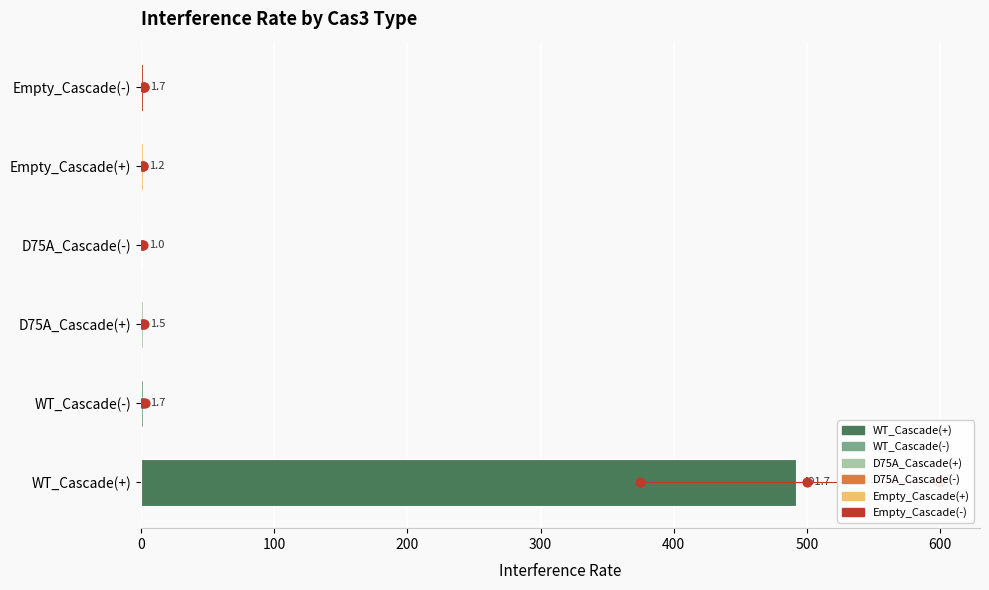

At which category is the sum across all series the highest?

WT_Cascade(+)